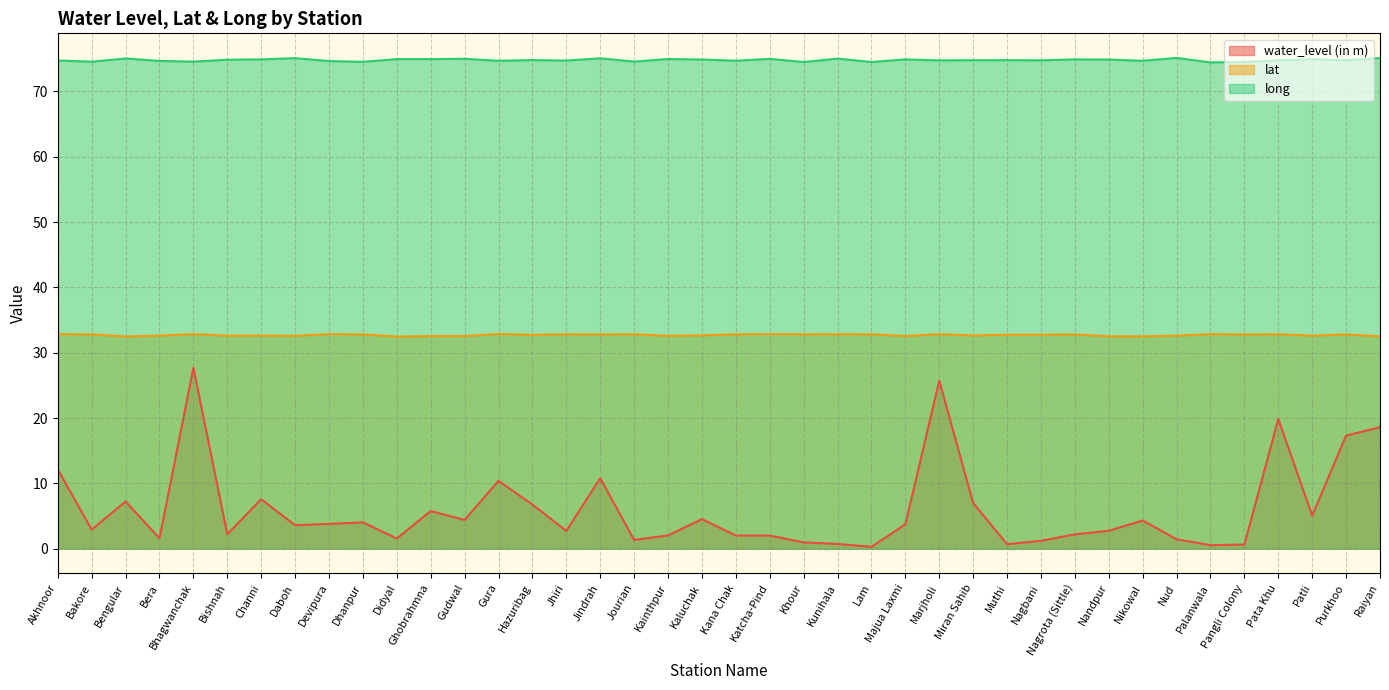

Reading left to right, extract all data points from this chart.

water_level (in m): Akhnoor=12.1	Bakore=2.9	Bengular=7.2	Bera=1.6	Bhagwanchak=27.7	Bishnah=2.2	Channi=7.6	Daboh=3.6	Devipura=3.8	Dhanpur=4.0	Didyal=1.6	Ghobrahmna=5.8	Gudwal=4.4	Gura=10.4	Hazuribag=6.8	Jhiri=2.7	Jindrah=10.8	Jourian=1.3	Kainthpur=2.0	Kaluchak=4.5	Kana Chak=2.0	Katcha-Pind=2.0	Khour=1.0	Kunihala=0.7	Lam=0.3	Majua Laxmi=3.7	Marjholi=25.7	Miran Sahib=7.0	Muthi=0.7	Nagbani=1.2	Nagrota (Sittle)=2.2	Nandpur=2.7	Nikowal=4.3	Nud=1.4	Palanwala=0.5	Pangli Colony=0.6	Pata Khu=19.9	Patli=5.0	Purkhoo=17.3	Raiyan=18.6
lat: Akhnoor=32.9	Bakore=32.8	Bengular=32.5	Bera=32.6	Bhagwanchak=32.9	Bishnah=32.6	Channi=32.6	Daboh=32.6	Devipura=32.9	Dhanpur=32.8	Didyal=32.5	Ghobrahmna=32.5	Gudwal=32.5	Gura=32.9	Hazuribag=32.7	Jhiri=32.8	Jindrah=32.8	Jourian=32.8	Kainthpur=32.6	Kaluchak=32.7	Kana Chak=32.8	Katcha-Pind=32.9	Khour=32.8	Kunihala=32.8	Lam=32.8	Majua Laxmi=32.6	Marjholi=32.9	Miran Sahib=32.6	Muthi=32.8	Nagbani=32.8	Nagrota (Sittle)=32.8	Nandpur=32.5	Nikowal=32.5	Nud=32.6	Palanwala=32.9	Pangli Colony=32.8	Pata Khu=32.8	Patli=32.6	Purkhoo=32.8	Raiyan=32.5
long: Akhnoor=74.8	Bakore=74.6	Bengular=75.1	Bera=74.7	Bhagwanchak=74.6	Bishnah=74.9	Channi=74.9	Daboh=75.1	Devipura=74.7	Dhanpur=74.5	Didyal=75.0	Ghobrahmna=75.0	Gudwal=75.0	Gura=74.7	Hazuribag=74.8	Jhiri=74.7	Jindrah=75.1	Jourian=74.6	Kainthpur=75.0	Kaluchak=74.9	Kana Chak=74.7	Katcha-Pind=75.0	Khour=74.5	Kunihala=75.0	Lam=74.5	Majua Laxmi=74.9	Marjholi=74.8	Miran Sahib=74.8	Muthi=74.8	Nagbani=74.8	Nagrota (Sittle)=74.9	Nandpur=74.9	Nikowal=74.7	Nud=75.1	Palanwala=74.5	Pangli Colony=74.5	Pata Khu=74.8	Patli=74.9	Purkhoo=74.8	Raiyan=75.1